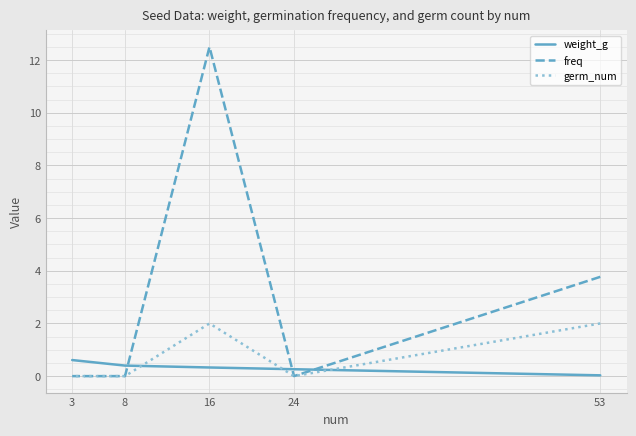

Between 8 and 24, which is larger?

8